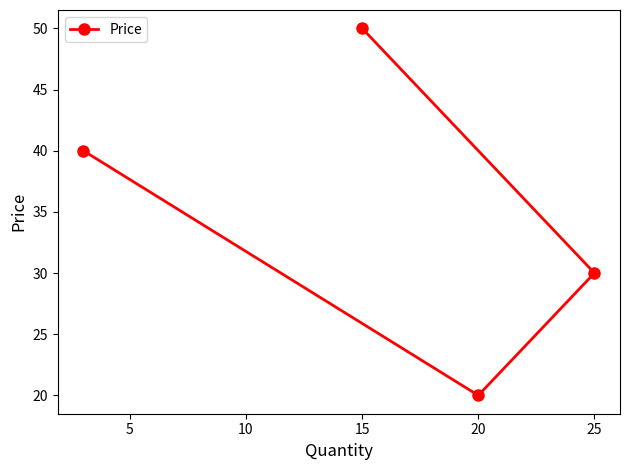

What is the difference between the values at 25 and 15?

20